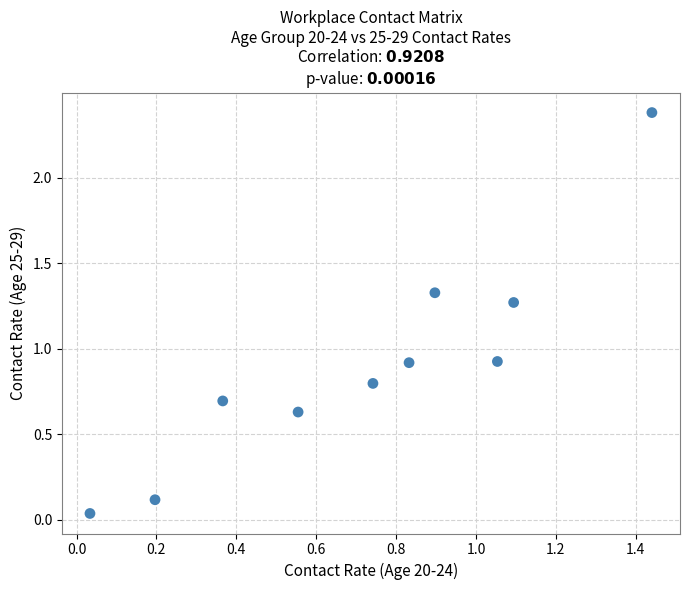

What is the average X value?

0.7